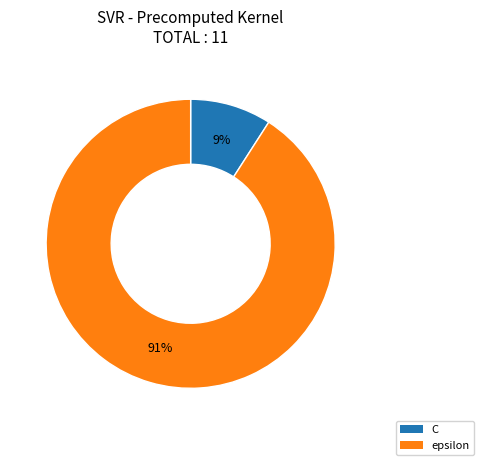

To the nearest percent, what is the difference between the C and epsilon slice percentages?

82%